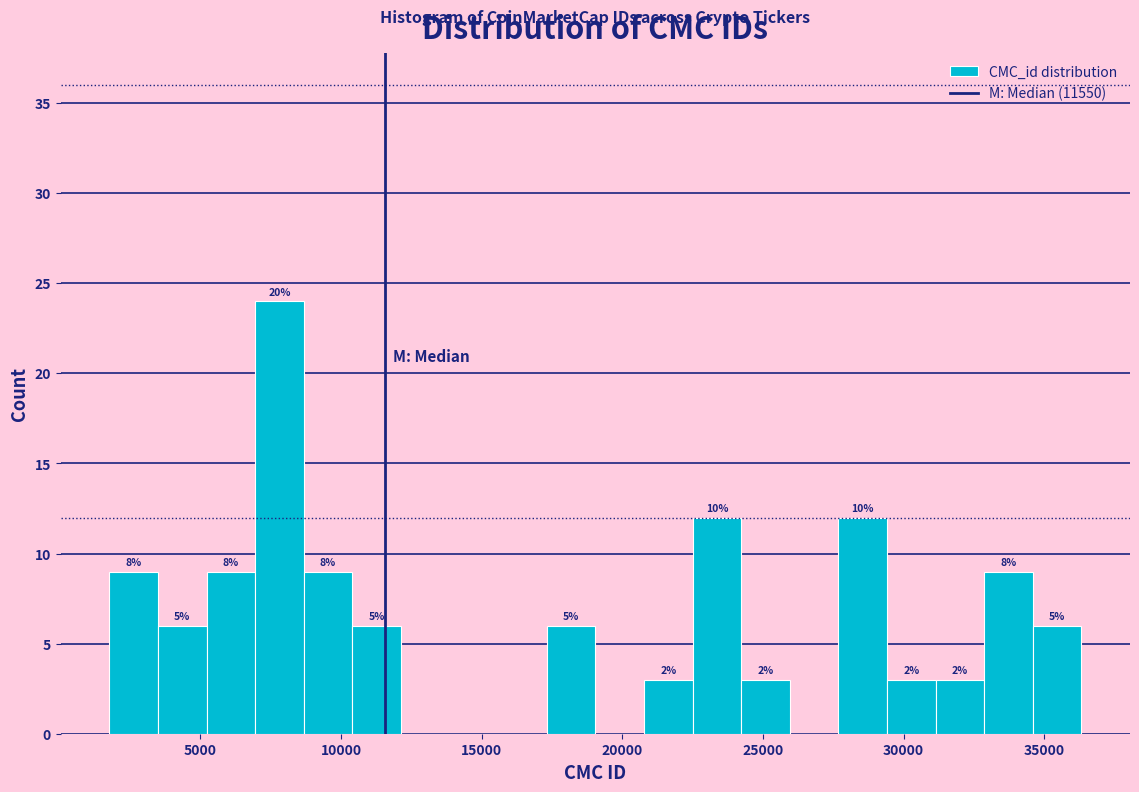

Read against the x-axis, roughly where is the centre of the tallest bar?

8000